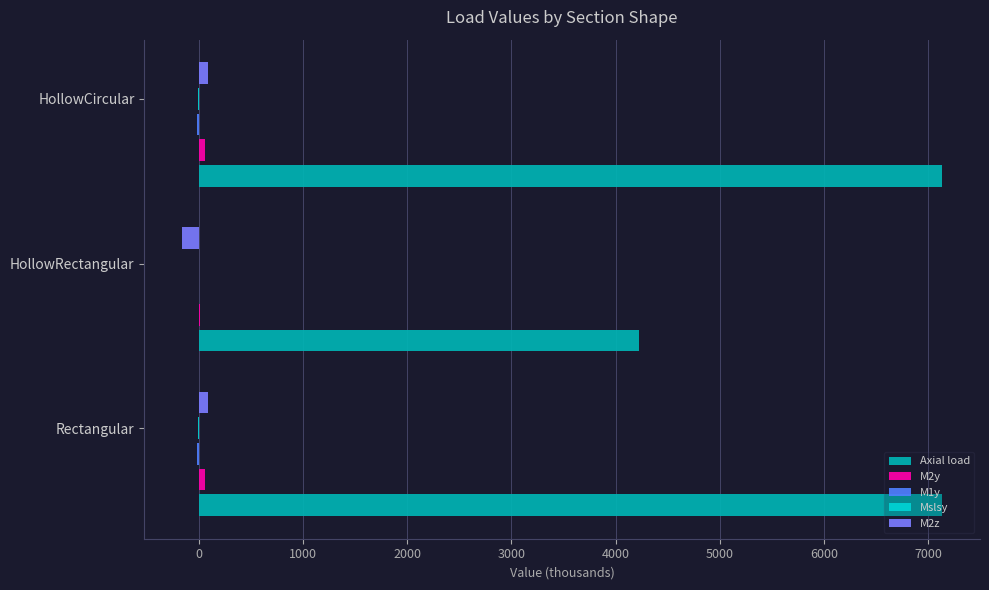

Which series has the largest total across all categories?

Axial load